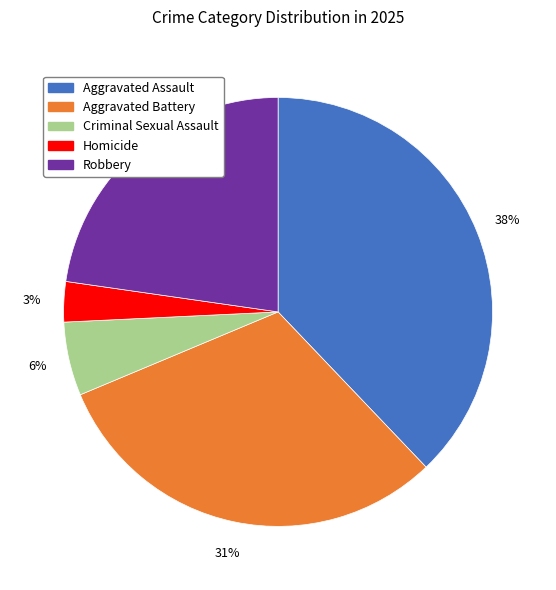

Is there any slice that represents more than half of the pie?

No